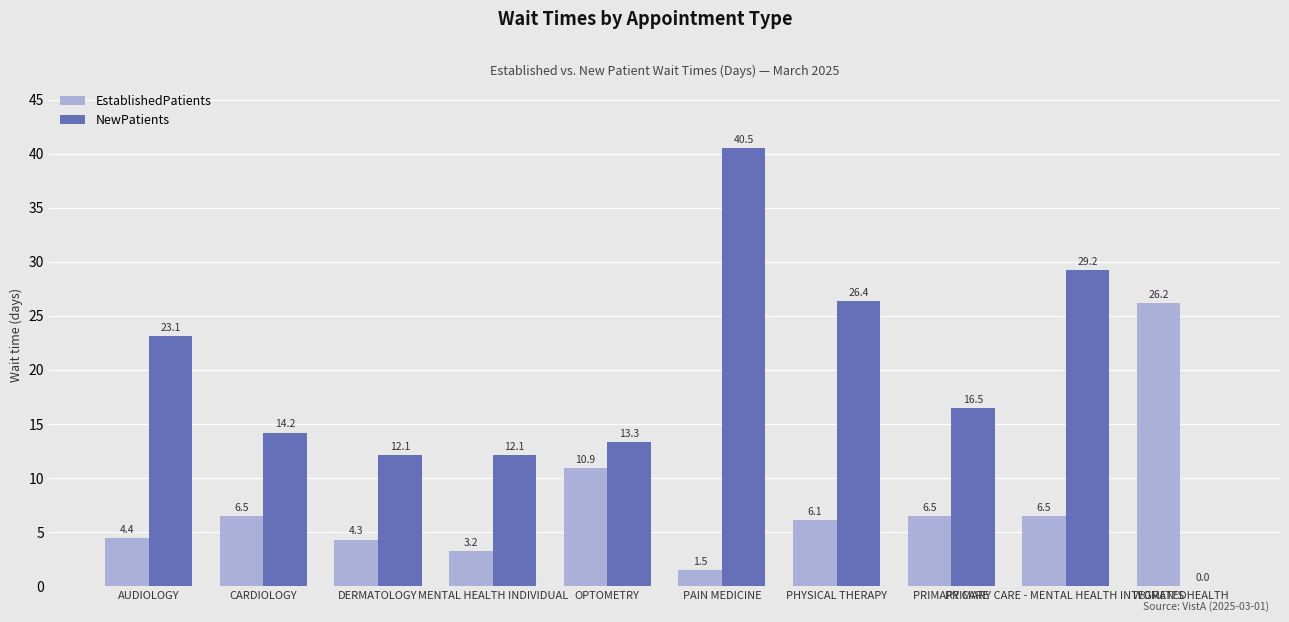

Is it true that NewPatients equals 16.5 at PRIMARY CARE?

True